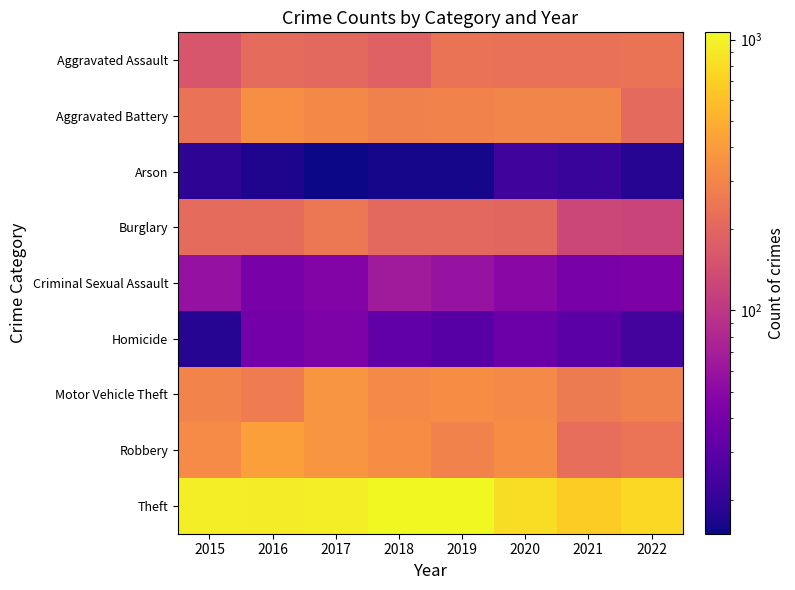

At which category is the sum across all series the highest?

2017